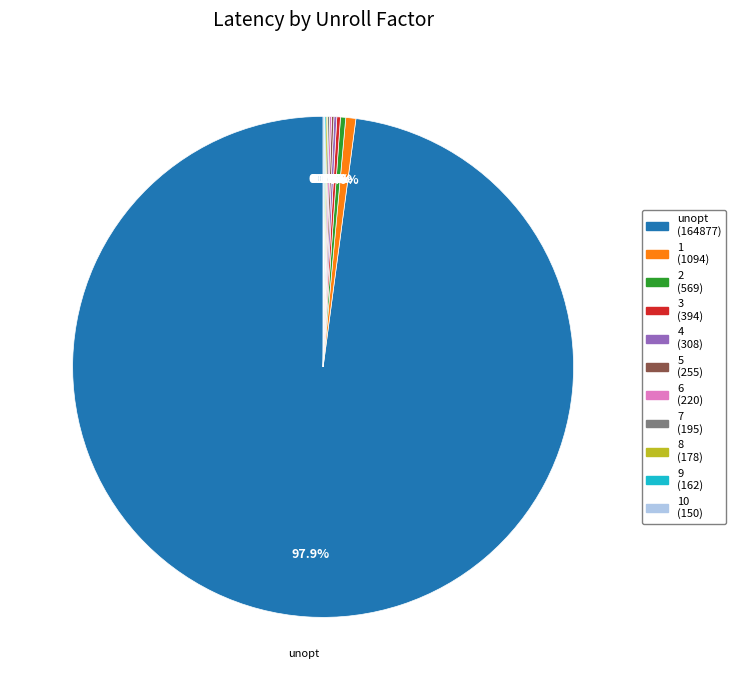

Does any single category account for the majority?

Yes